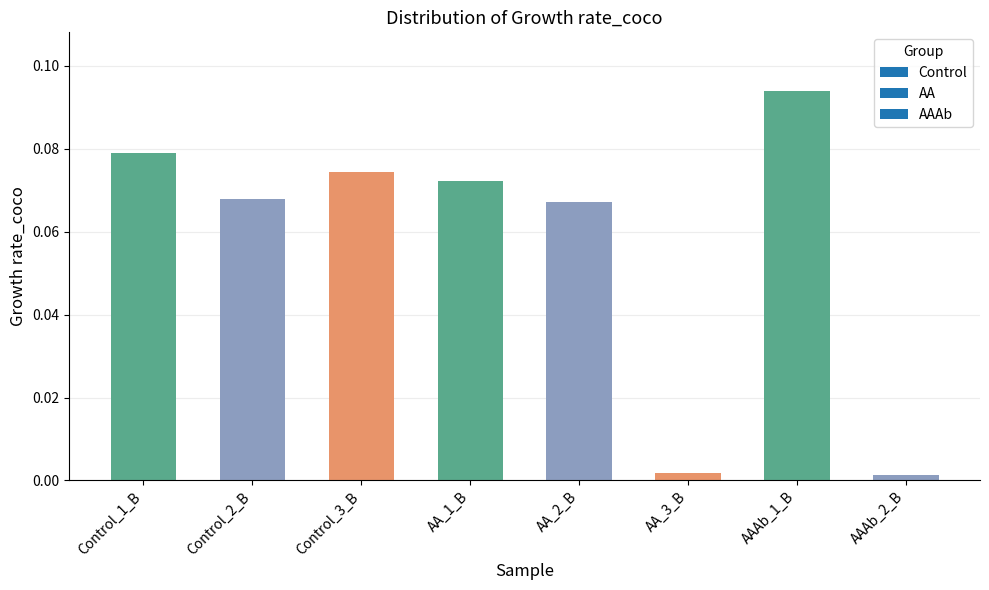

Is it true that the value at AA_1_B is 0.0?

False